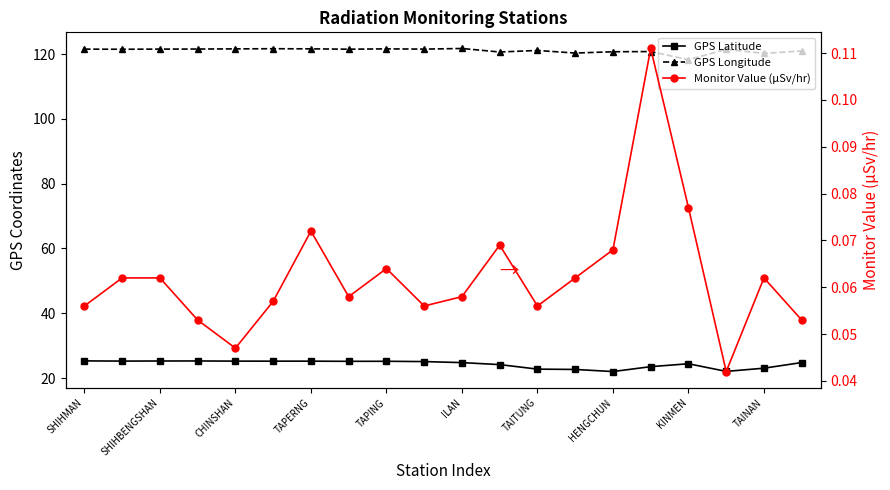

What is the total value across all series at 13?

143.1